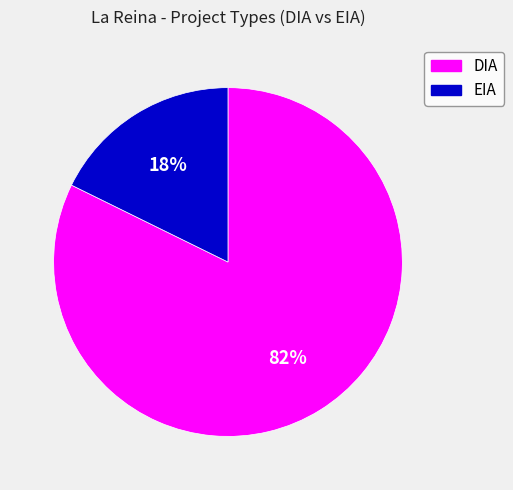

Does EIA account for over 50% of the chart?

No